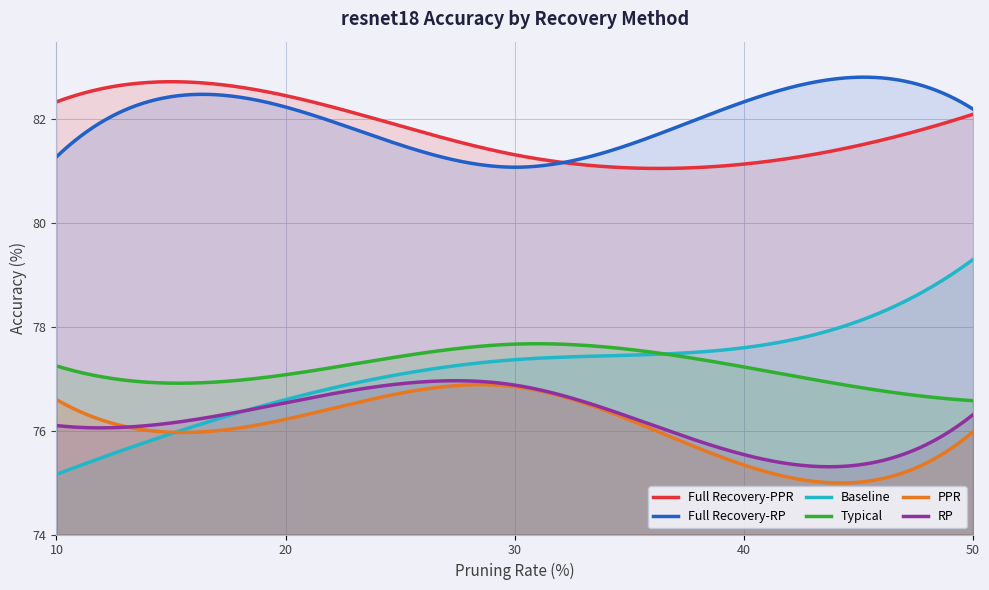

How many data points in Full Recovery-PPR are above 82?

3